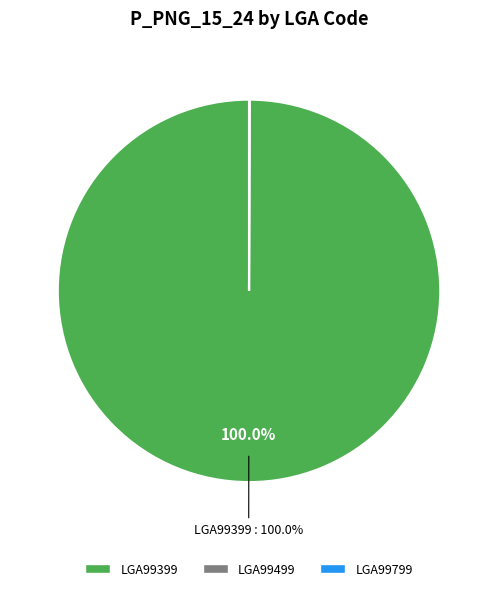

Which slice is the largest?

LGA99399